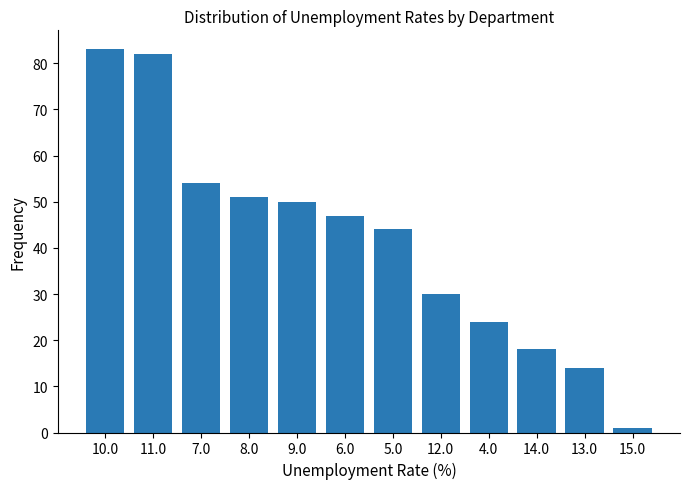

Reading left to right, what are all the values shown in this chart?

10.0=83	11.0=82	7.0=54	8.0=51	9.0=50	6.0=47	5.0=44	12.0=30	4.0=24	14.0=18	13.0=14	15.0=1